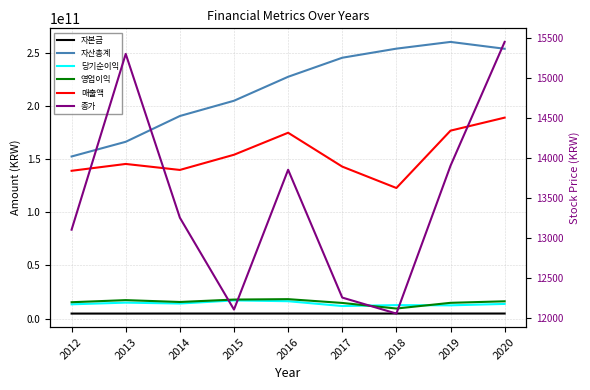

Reading left to right, list all the values displayed in this chart.

자본금: 4747650000	4747650000	4783666500	4783666500	4783666500	4783666500	4783666500	4783666500	4783666500
자산총계: 152609527537	166437415534	190704227972	205060569950	227620039970	245551125235	254097102262	260438587895	253990161403
당기순이익: 13455658314	15041181450	14189510641	17119154501	16378076818	11832661045	12687781491	12498664871	13832346033
영업이익: 15429888185	17397021937	15652270499	17925202458	18314534043	14747504047	9492281501	14859314175	16298014064
매출액: 139137960675	145574700363	139940369588	154238949636	174947503686	143063987487	122939671202	176919530633	189162527096
종가: 13100	15300	13250	12100	13850	12250	12050	13900	15450